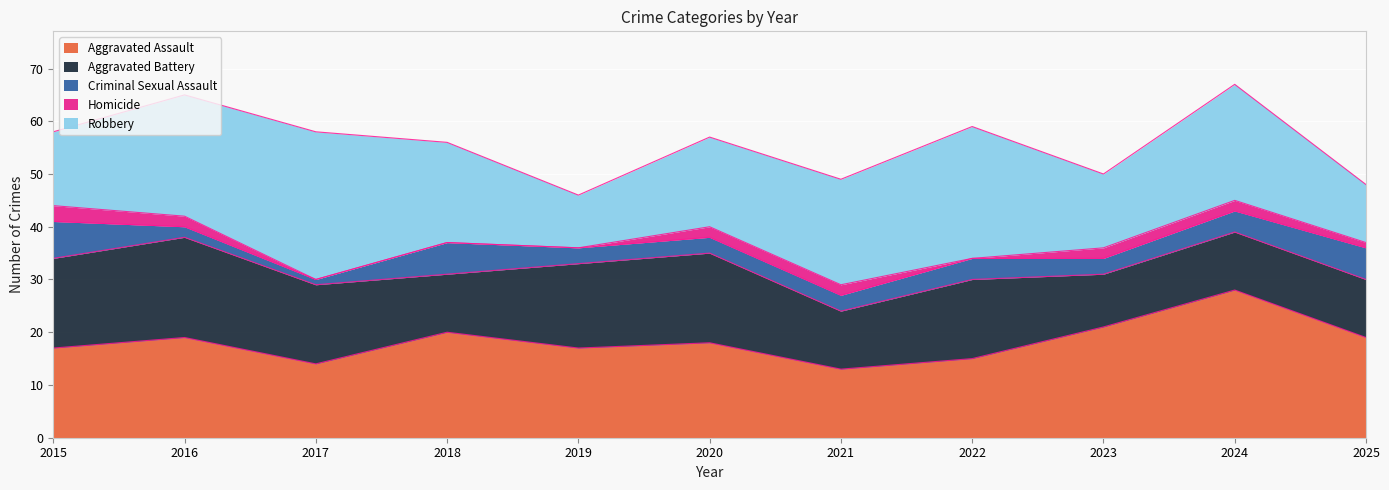

How many data points in Criminal Sexual Assault are less than 3?

2